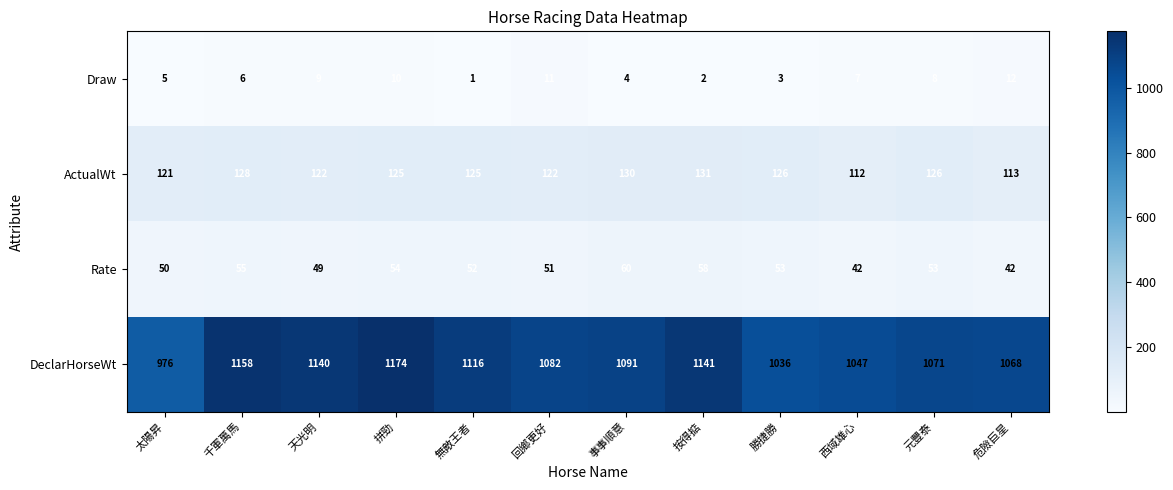

Is it true that Rate equals 74 at 千軍萬馬?

False